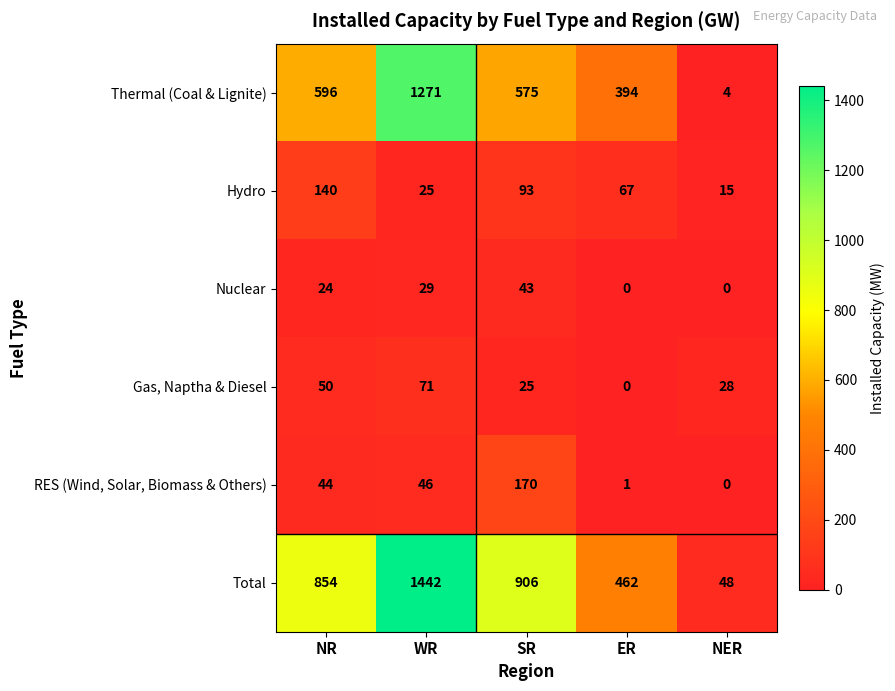

What is the total value across all series at WR?

2884